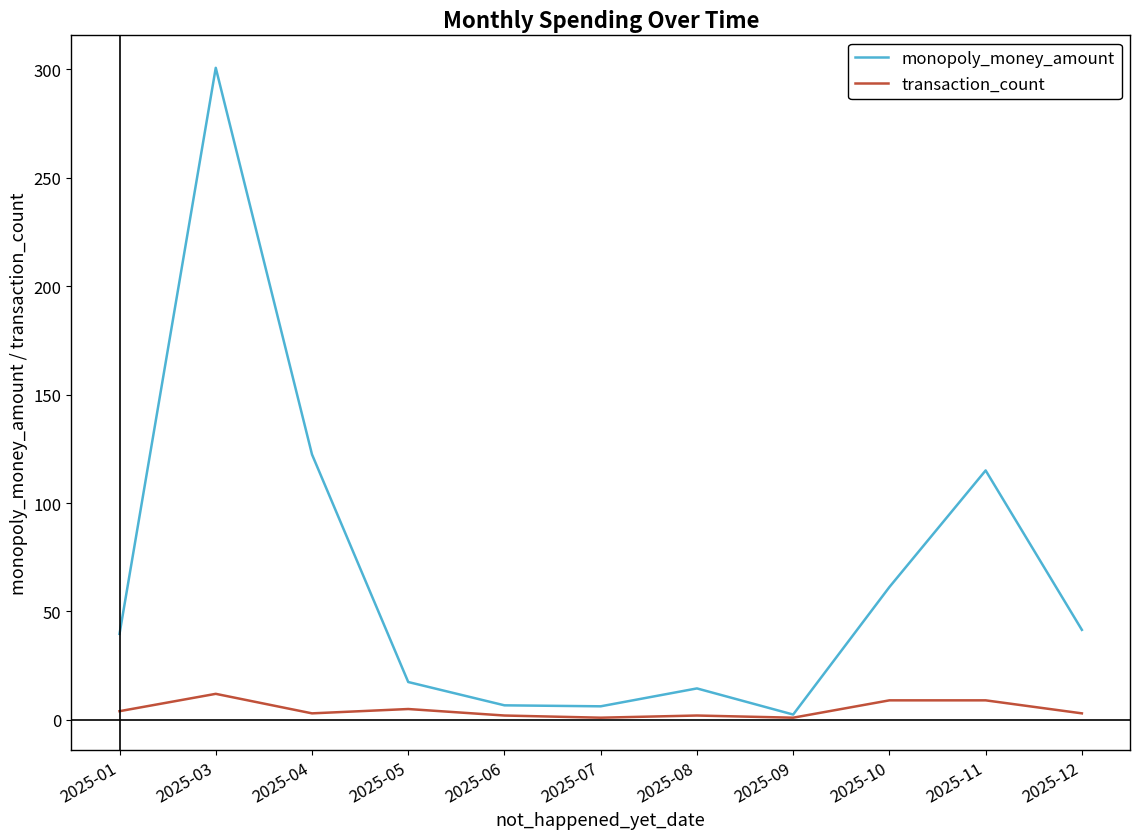

Where does the monopoly_money_amount series first go above 39?

2025-01